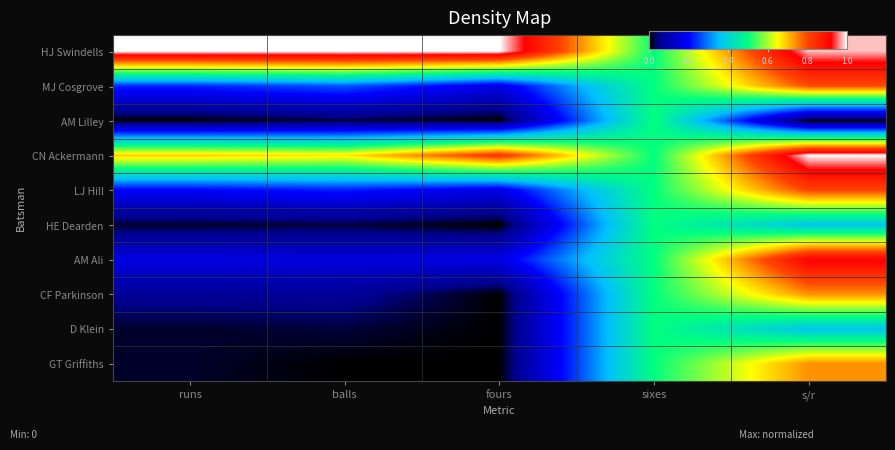

How many series are shown in this chart?

10